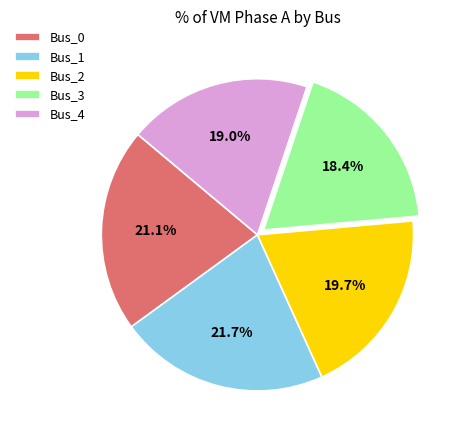

To the nearest percent, what is the difference between the largest and smallest slice percentages?

3%